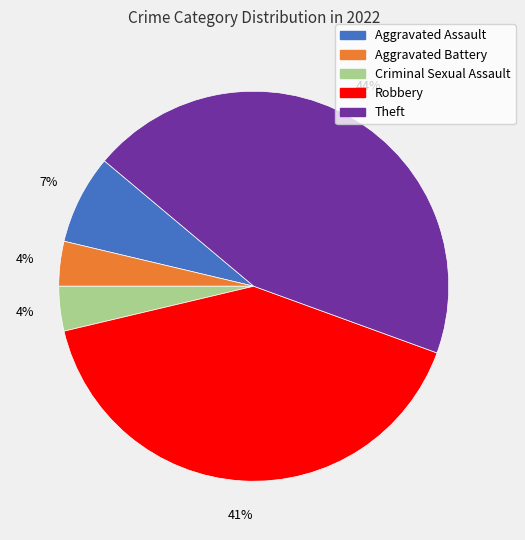

To the nearest percent, what portion does Theft represent?

44%